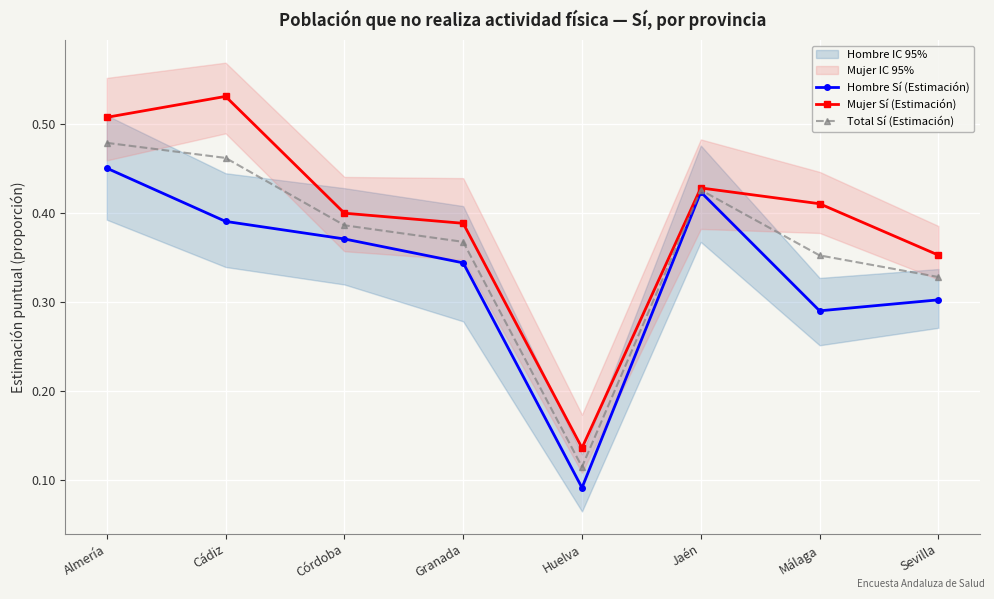

True or false: Mujer Sí (Estimación) and Hombre Sí (Estimación) cross at least once.

False